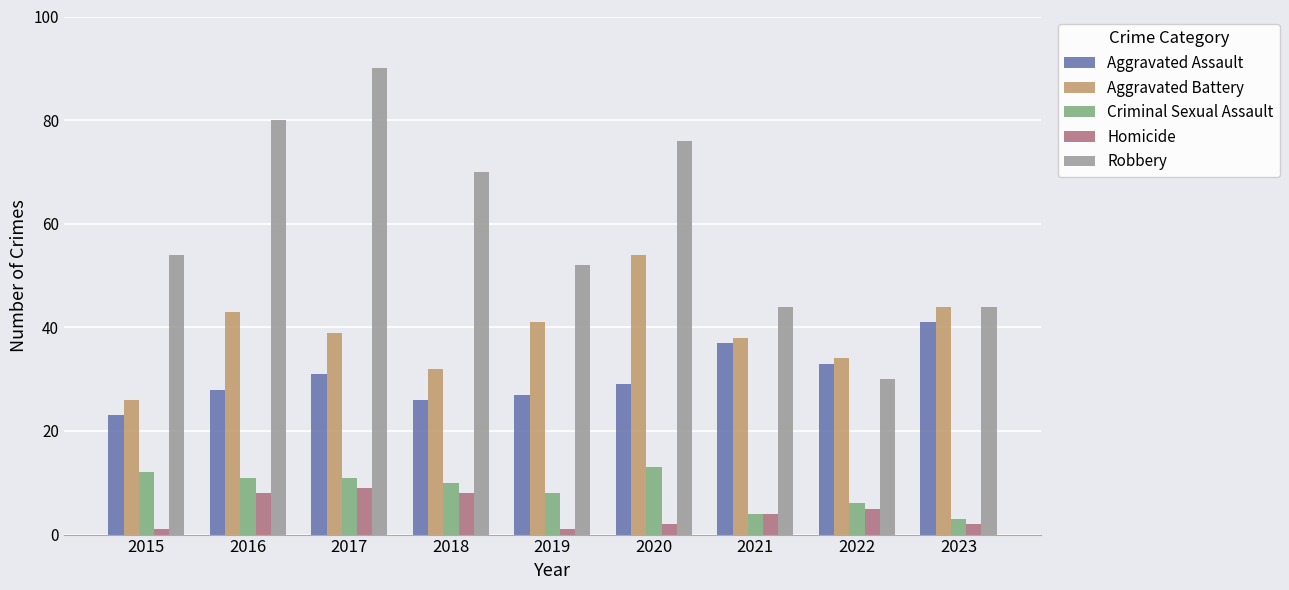

What is the difference between the maximum and second lowest values in the Criminal Sexual Assault series?

9